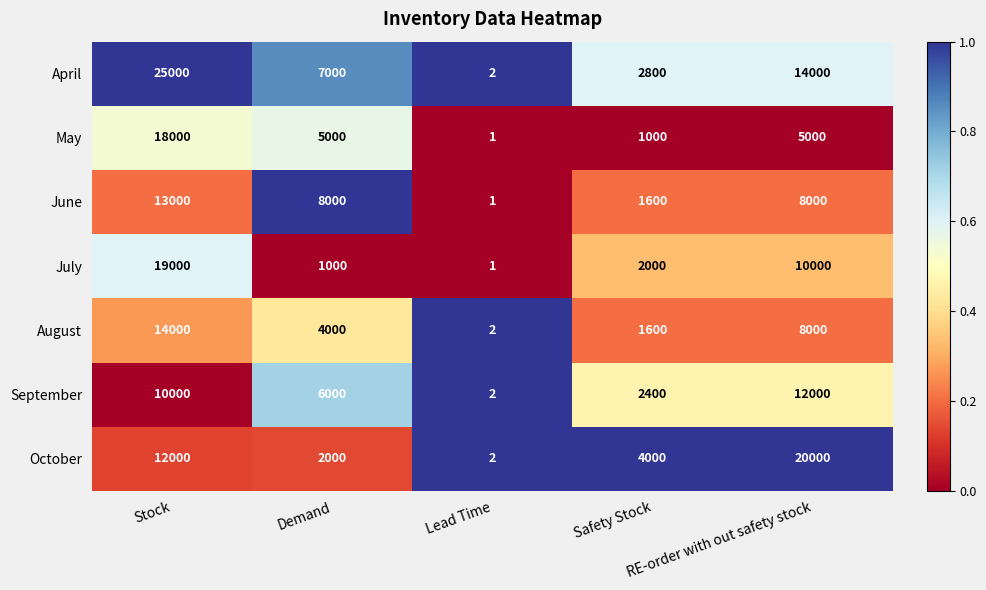

How many data points in July are less than 2000?

2